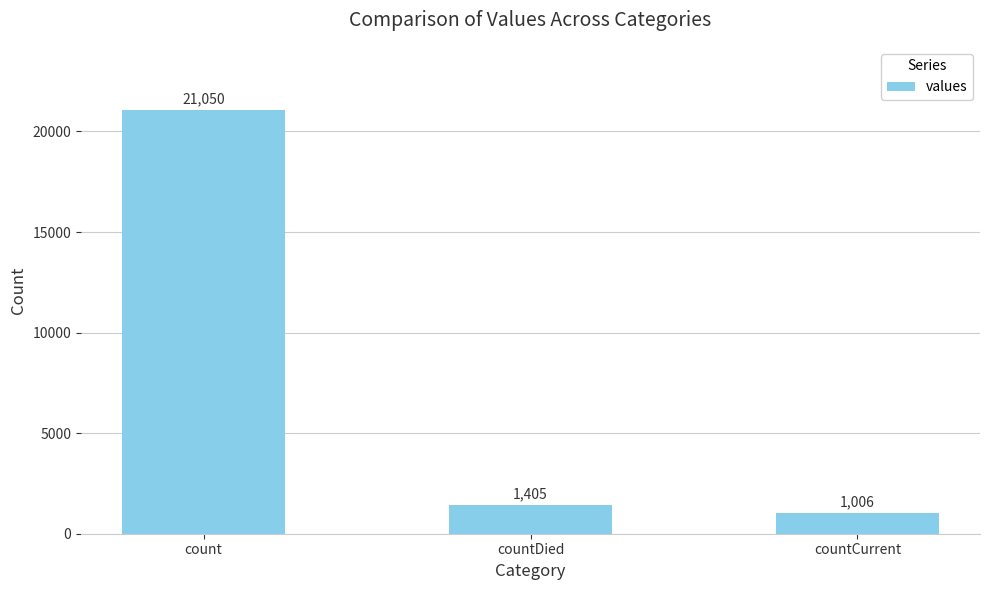

What is the change in value from count to countCurrent?

-20044